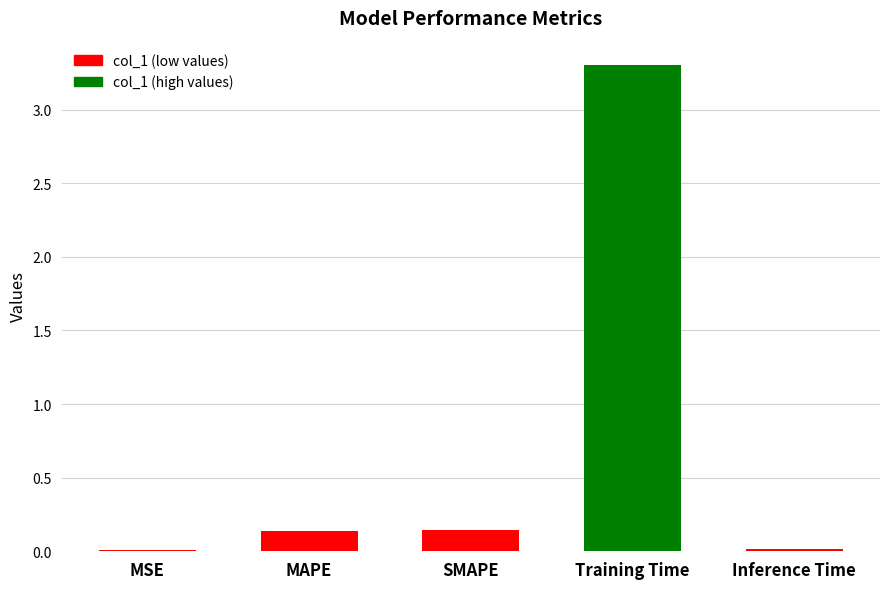

What is the greatest value displayed?

3.3